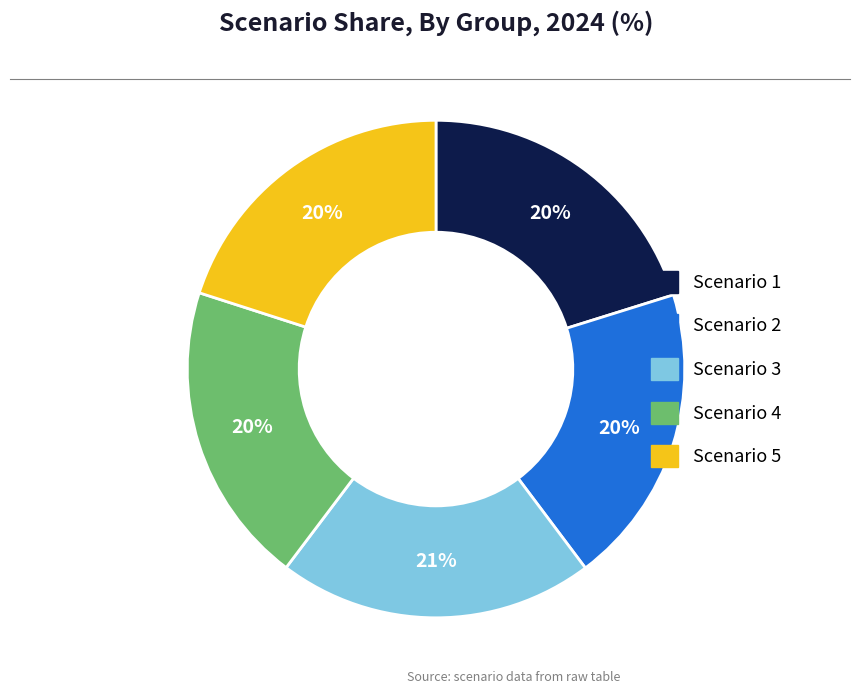

Do Scenario 1 and Scenario 4 together represent more than half of the pie?

No